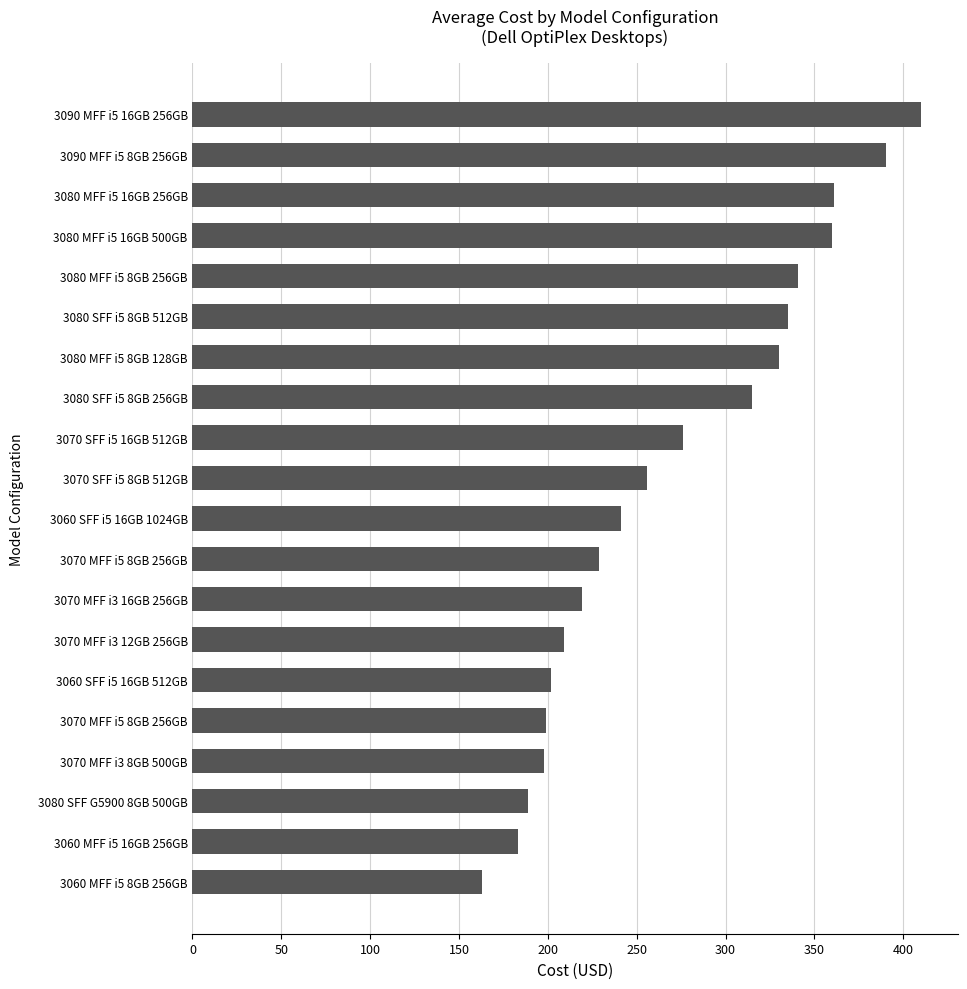

Are the bars horizontal?

Yes